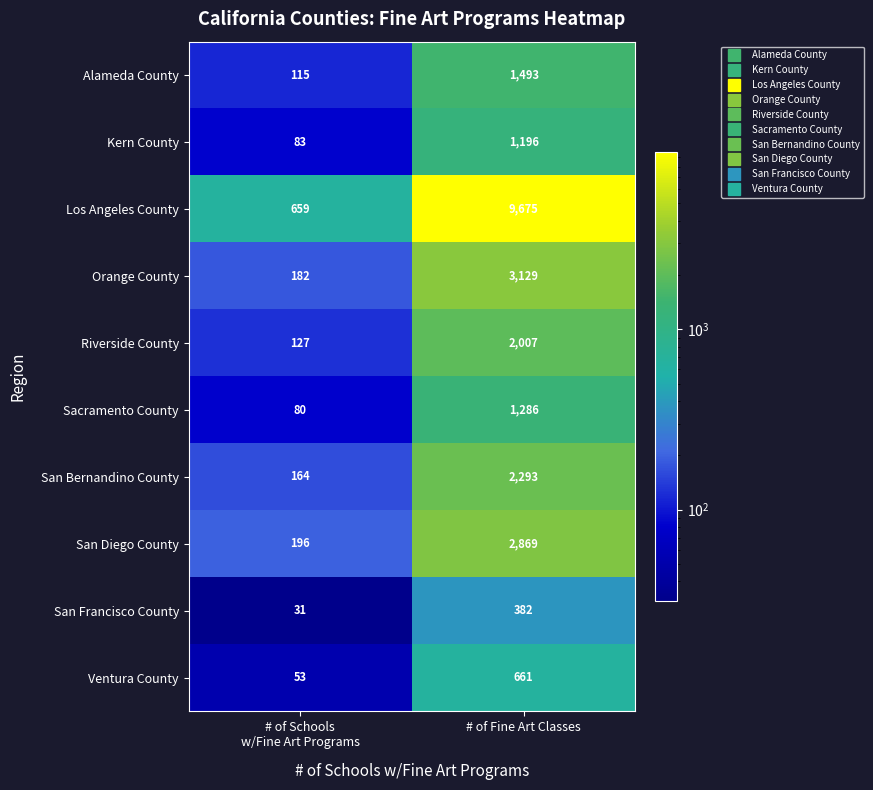

Which series has the largest total across all categories?

Los Angeles County